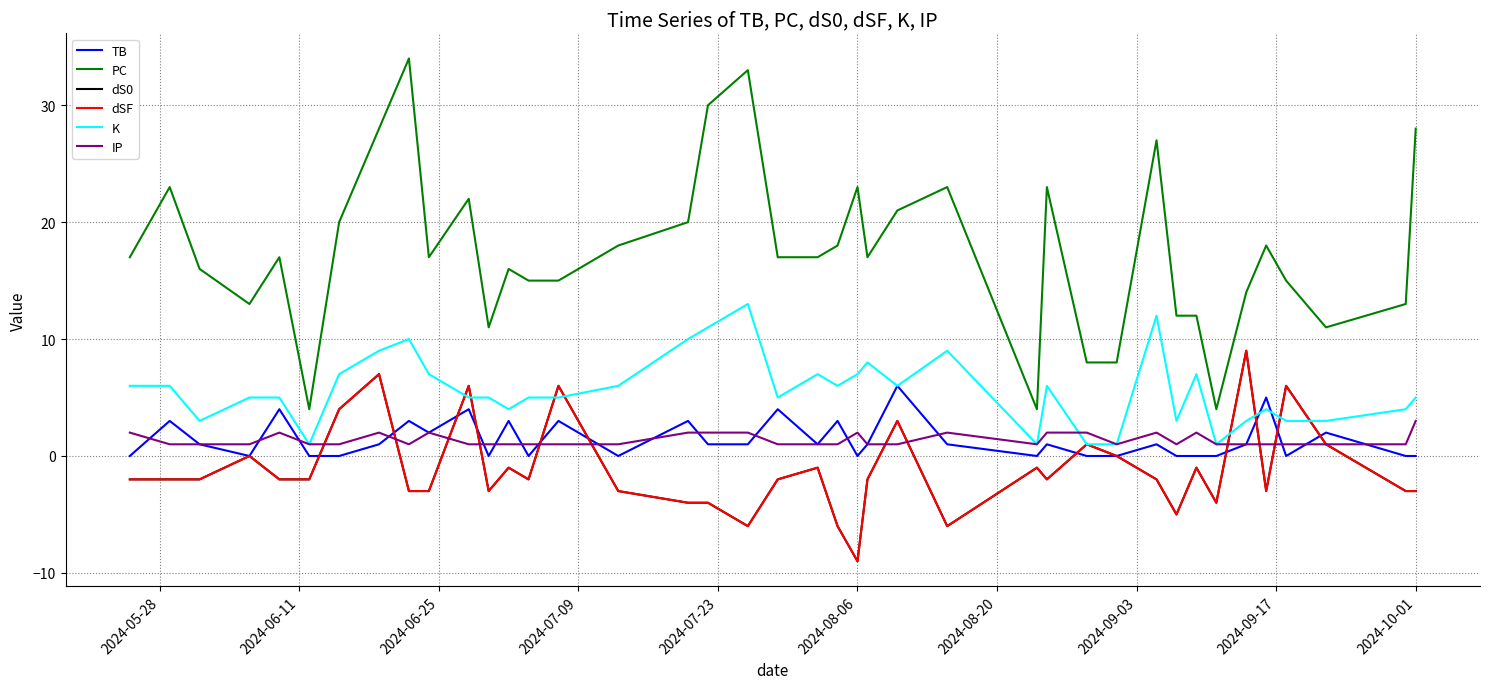

Does the chart have visible grid lines?

Yes